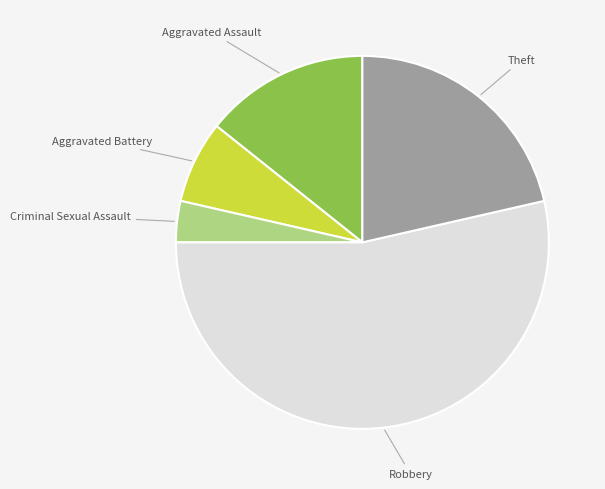

Approximately how many times larger is the value at Aggravated Battery compared to Theft?

0.3